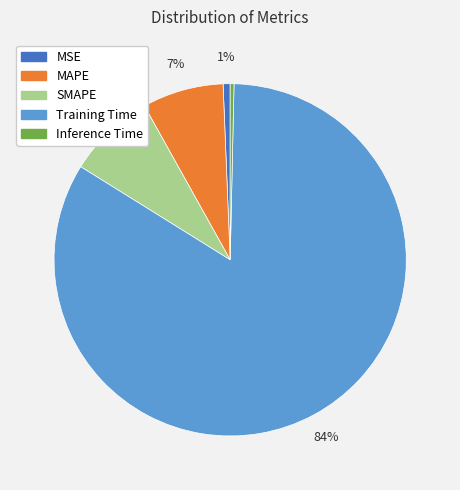

True or false: Training Time accounts for 78% of the total.

False